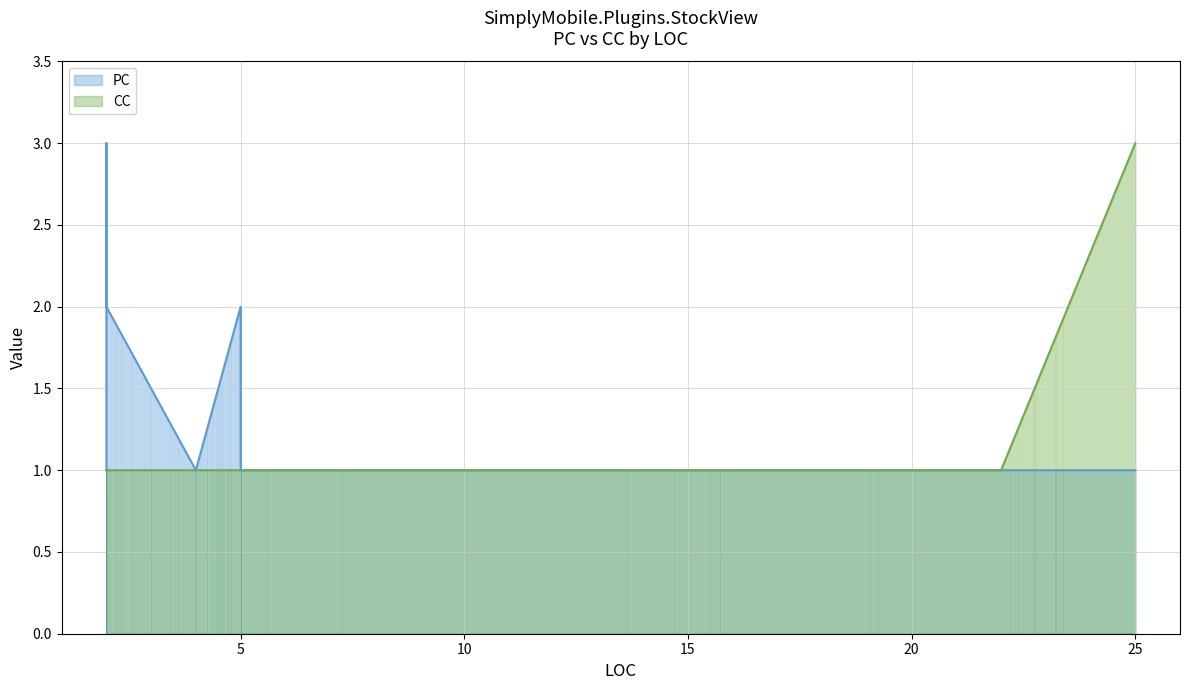

True or false: CC and PC intersect in this chart.

False